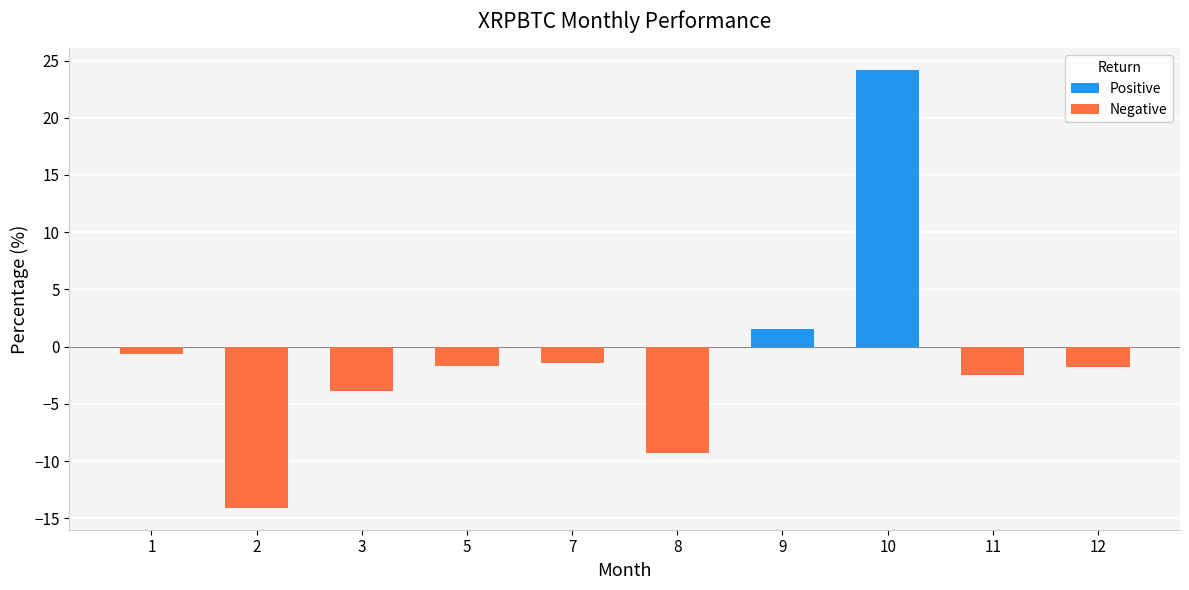

Is it true that the value at 1 is -0.7?

True